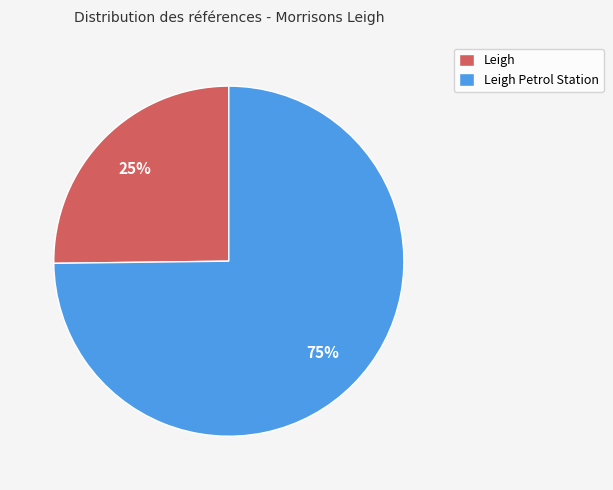

What is the ratio of the value at Leigh to the value at Leigh Petrol Station?

0.3